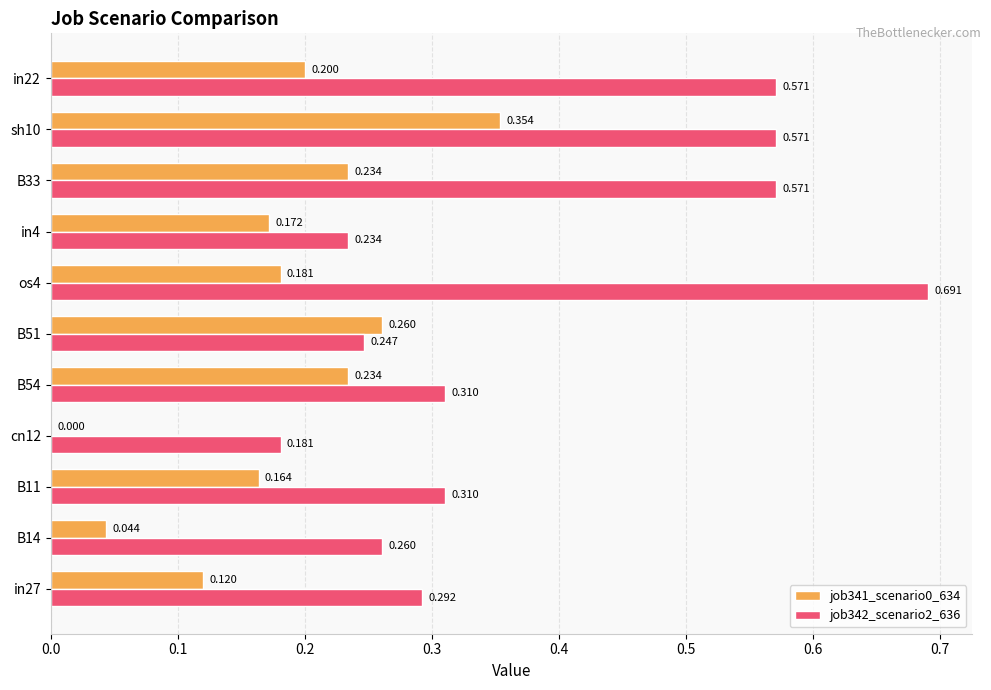

Is the value of job342_scenario2_636 at cn12 greater than the value of job341_scenario0_634 at in4?

Yes